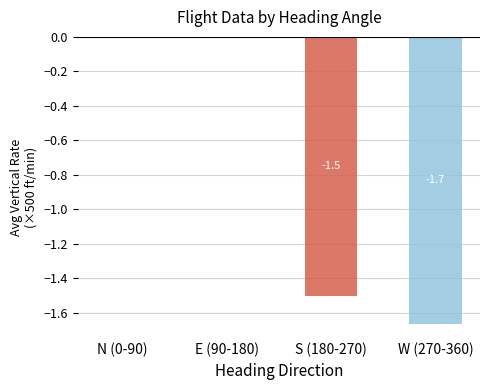

What is the approximate value at W (270-360)?

-1.7